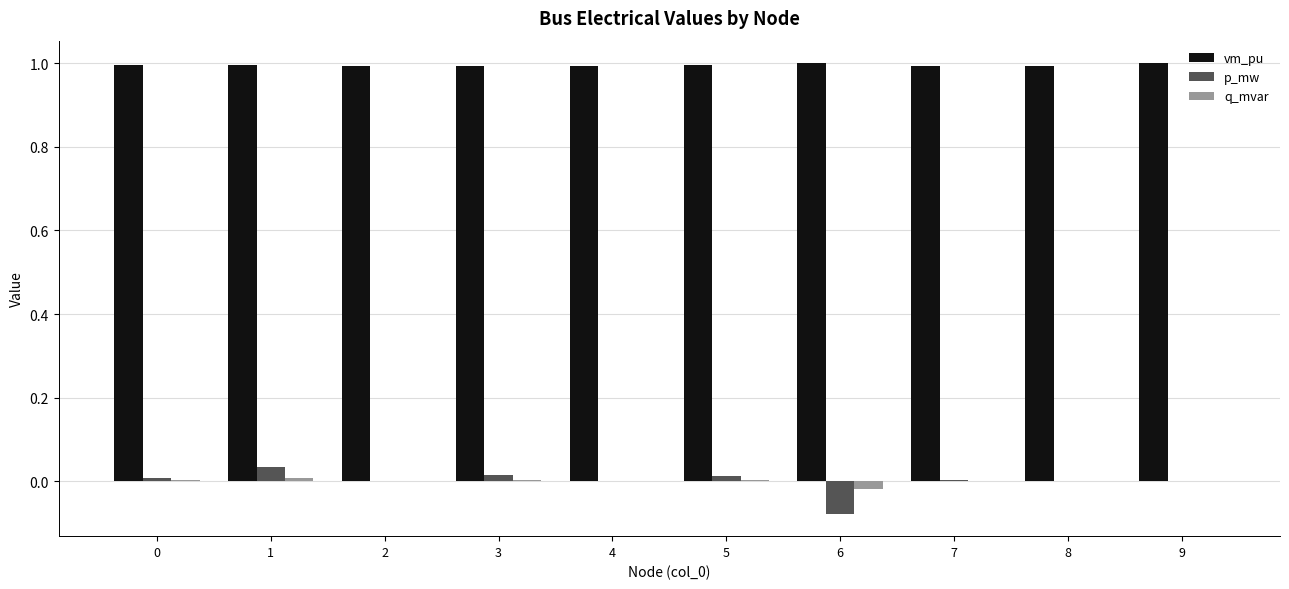

Count the number of categories in the chart.

10